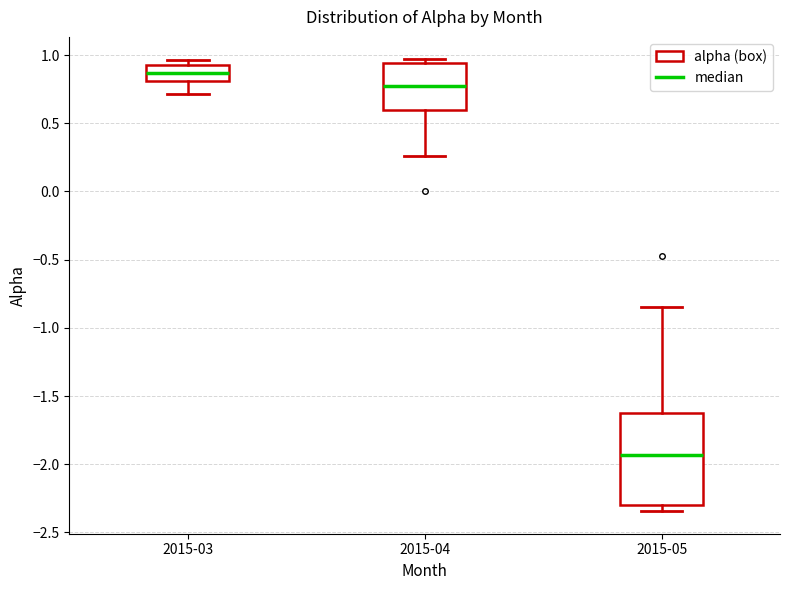

Reading left to right, transcribe this box plot: for each box, give where its median line is, the range the box spans, and where its two whiskers end, as read against the y-axis. The values are not printed on the chart, so give them approximately, as read against the axis.

2015-03: median 0.85, box 0.80 to 0.95, whiskers 0.70 to 0.95 (just above the box's upper edge)
2015-04: median 0.80, box 0.60 to 0.95, whiskers 0.25 to 0.95 (just above the box's upper edge)
2015-05: median -1.95, box -2.30 to -1.60, whiskers -2.35 to -0.85